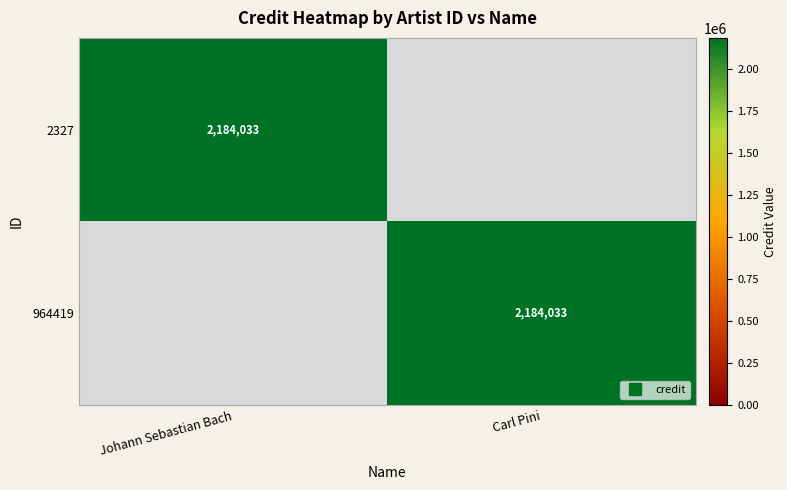

Which series has the largest range (max minus min)?

2327